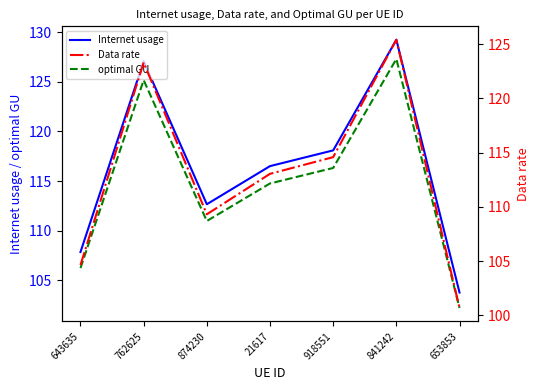

Reading right to left, extract all data points from this chart.

Internet usage: 653853=103.8	841242=129.2	918551=118.1	21617=116.5	874230=112.7	762625=127.1	643635=107.9
optimal GU: 653853=102.2	841242=127.3	918551=116.3	21617=114.8	874230=111.0	762625=125.2	643635=106.2
Data rate: 653853=100.7	841242=125.4	918551=114.6	21617=113.0	874230=109.3	762625=123.3	643635=104.6